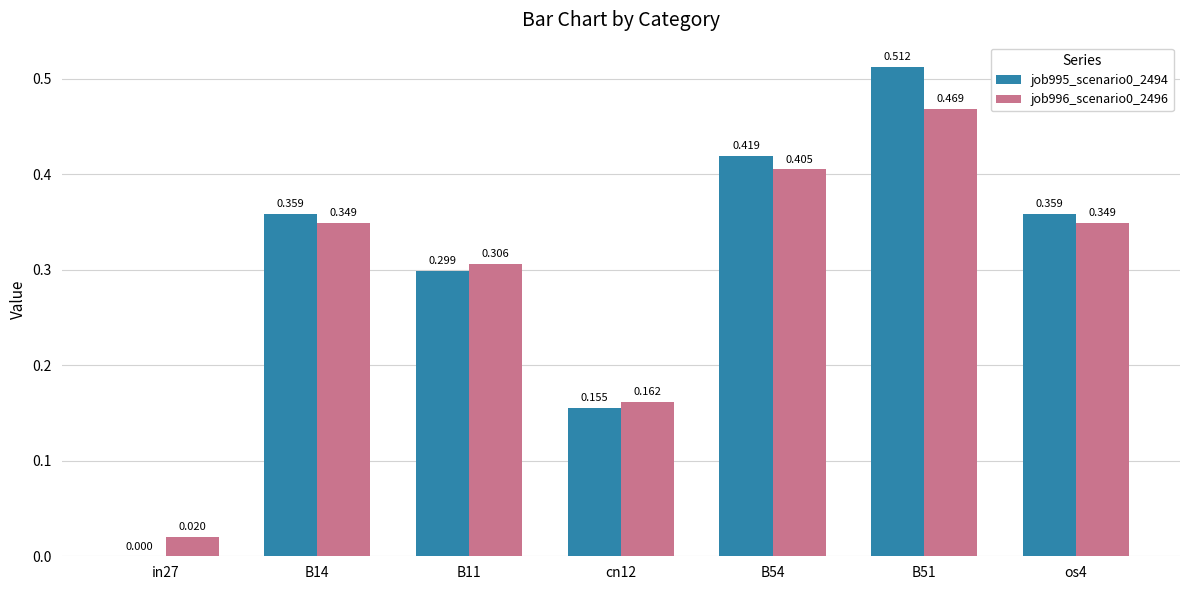

Is the value of job996_scenario0_2496 at B51 greater than the value of job995_scenario0_2494 at cn12?

Yes